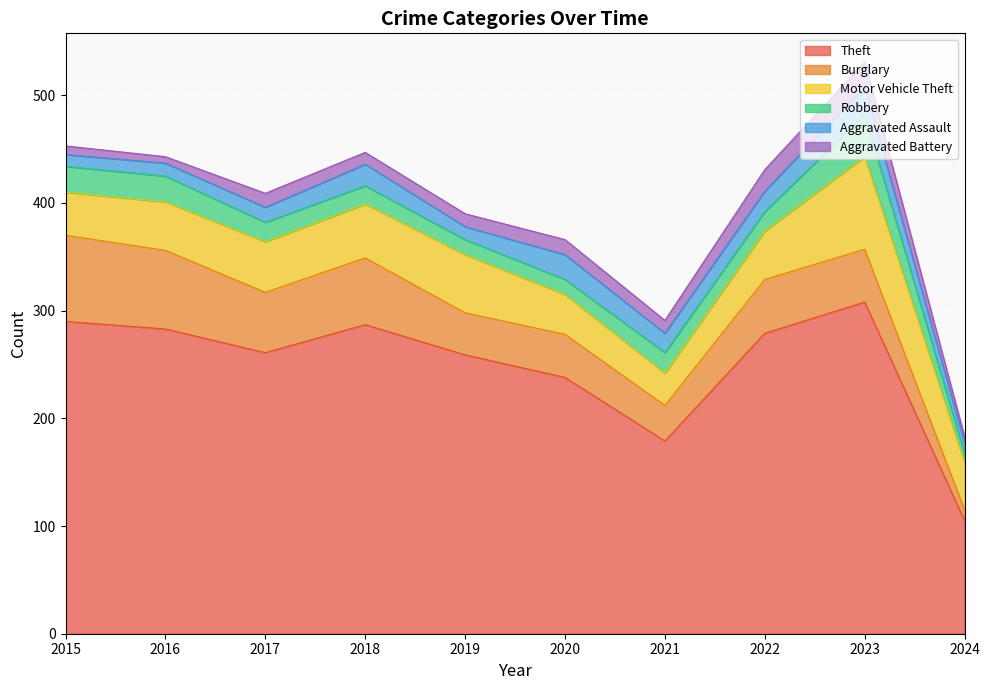

Which series has the widest spread of values?

Theft